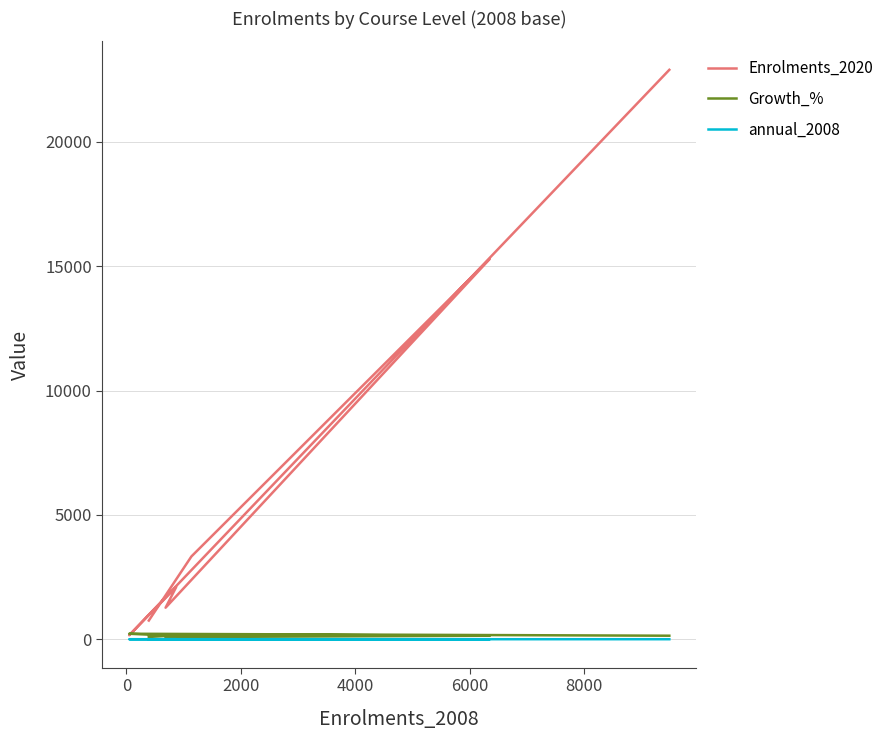

Which series has the largest total across all categories?

Enrolments_2020